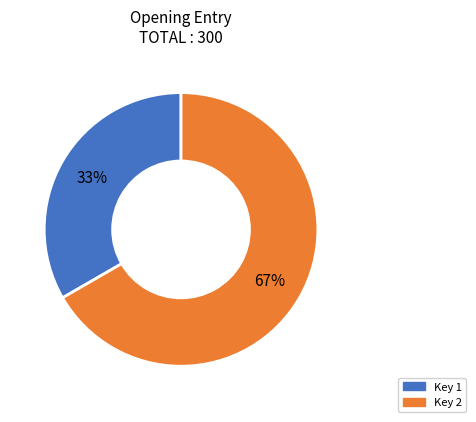

Does any single category account for the majority?

Yes